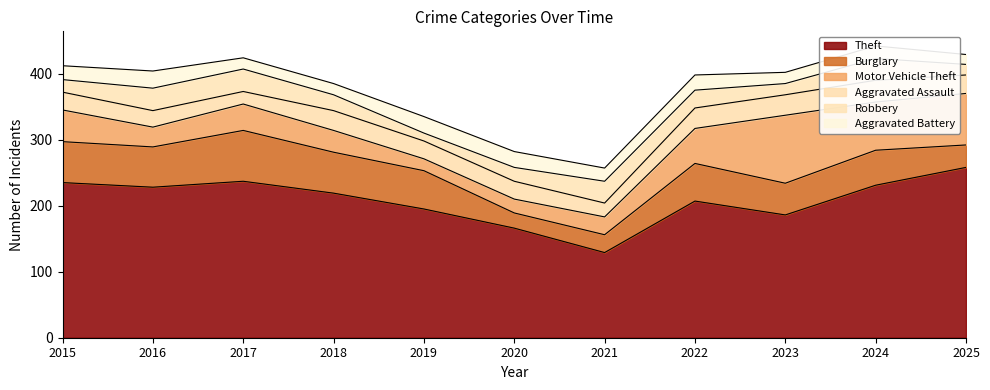

What value does the Aggravated Assault series have at 2025?

28